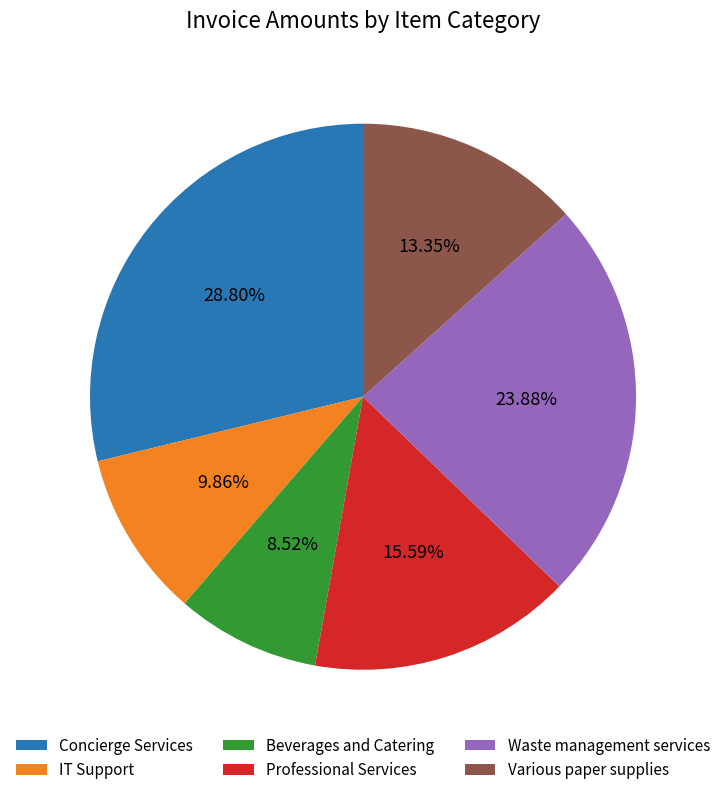

Between Waste management services and Concierge Services, which is larger?

Concierge Services